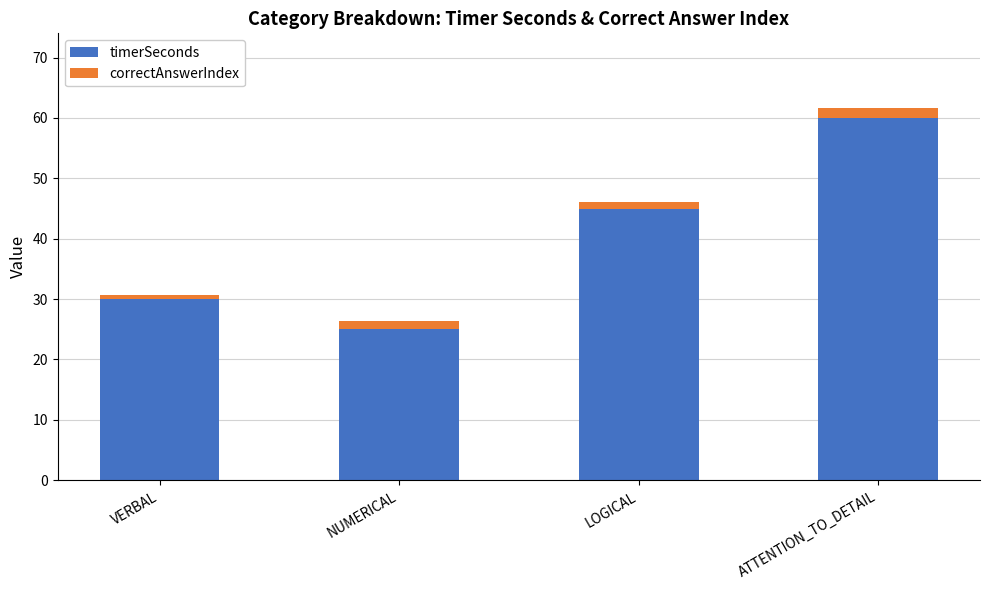

How many categories are shown in the chart?

4